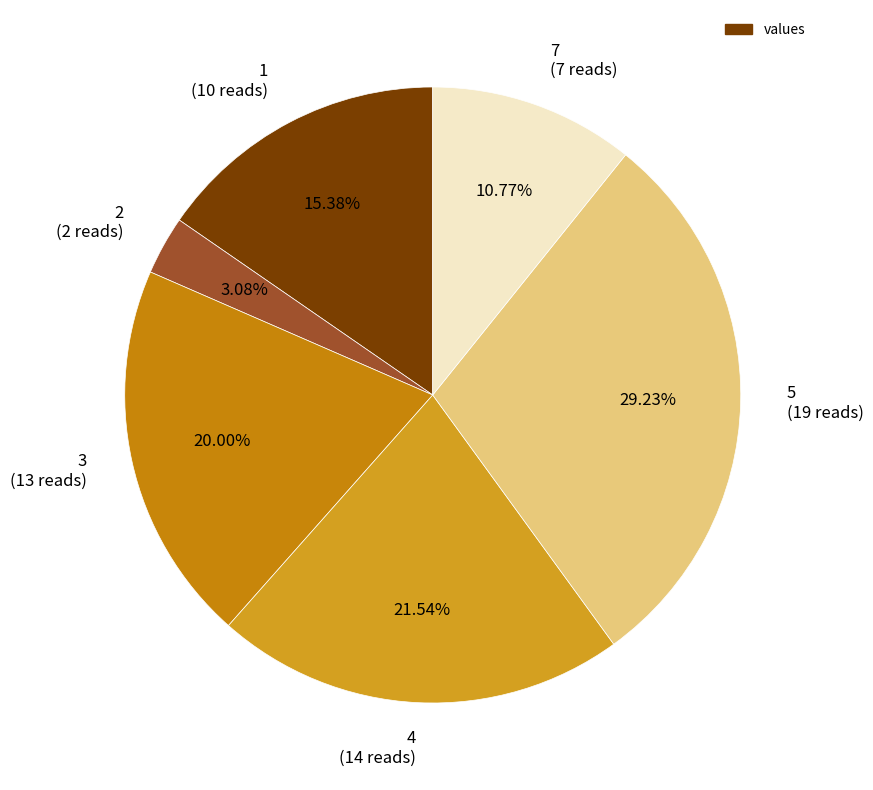

Does 5 represent more than half of the total?

No